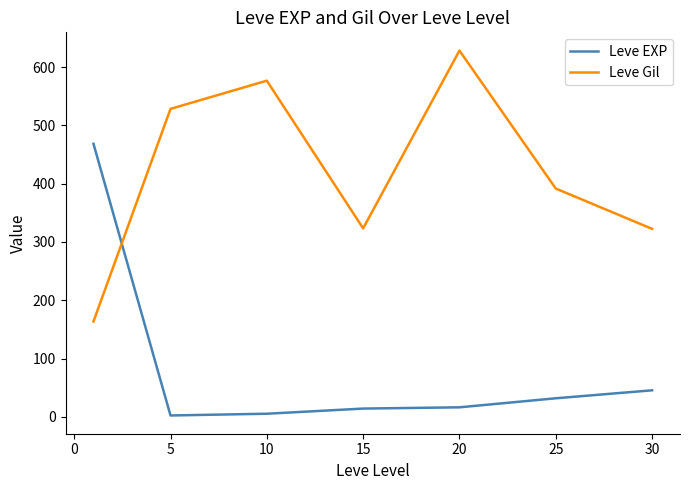

What is the greatest value displayed?

628.3